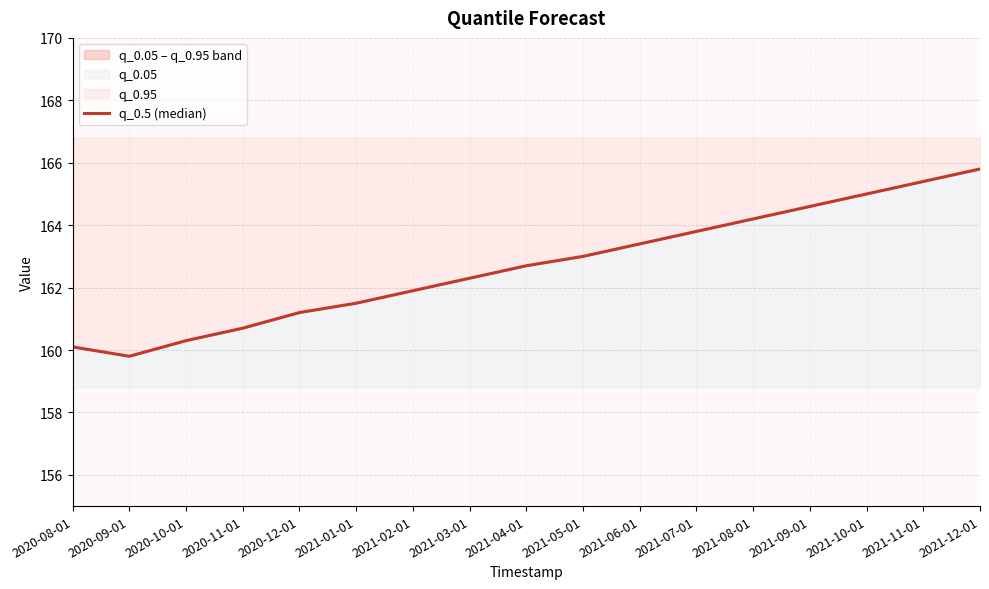

What is the minimum value shown in the chart?

159.8